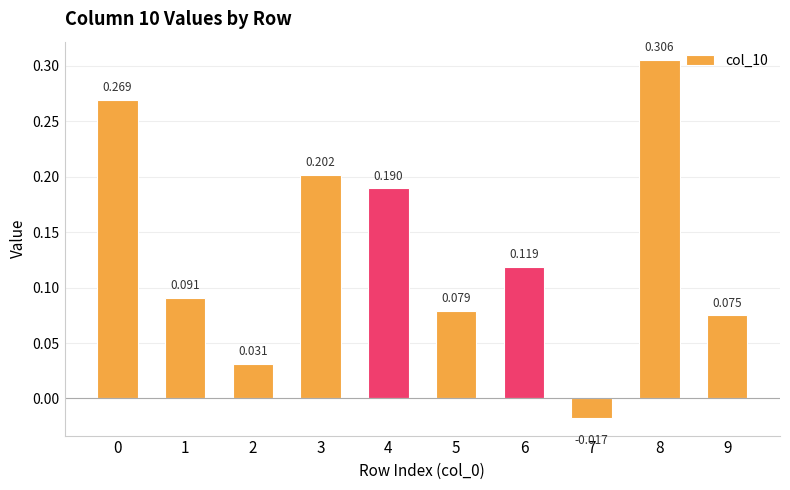

What is the sum of all values?

1.3